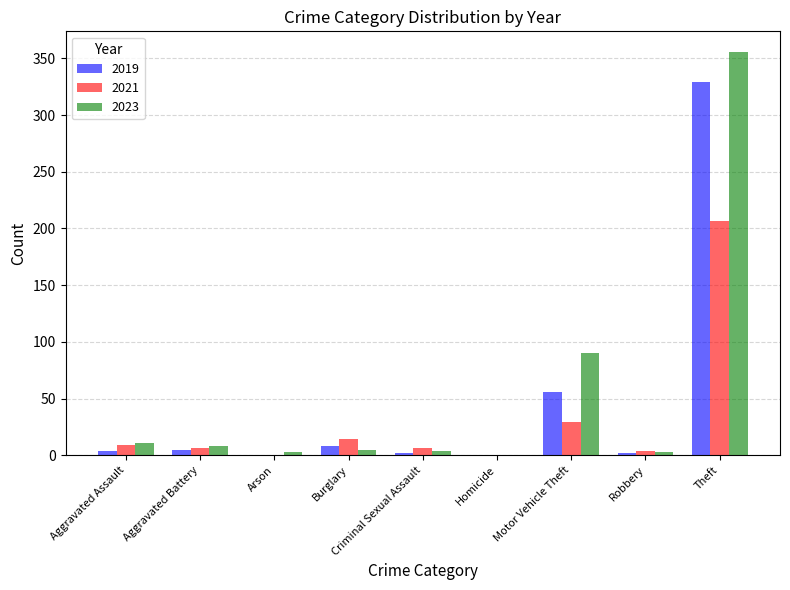

Where does the 2023 series first go above 5?

Aggravated Assault